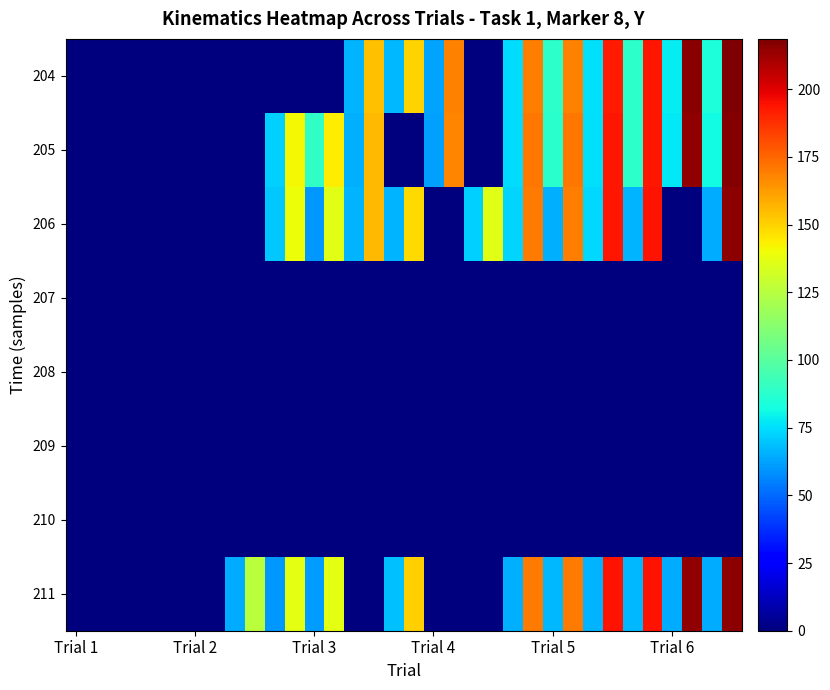

Reading left to right, list all the values displayed in this chart.

204: 0.0	0.0	0.0	0.0	0.0	0.0	0.0	0.0	0.0	0.0	0.0	0.0	0.0	0.0	66.0	154.2	66.8	149.5	63.0	168.2	0.0	0.0	74.7	169.1	88.0	168.9	75.6	192.3	88.7	193.0	78.4	216.3	83.8	218.5
205: 0.0	0.0	0.0	0.0	0.0	0.0	0.0	0.0	0.0	0.0	72.2	141.0	89.6	143.5	65.6	156.0	0.0	0.0	62.3	167.3	0.0	0.0	74.6	170.8	87.6	171.0	75.5	193.4	88.0	193.5	77.4	214.9	81.5	217.6
206: 0.0	0.0	0.0	0.0	0.0	0.0	0.0	0.0	0.0	0.0	70.5	139.2	60.3	136.5	66.4	155.7	66.5	148.3	0.0	0.0	72.4	135.8	73.3	170.1	65.6	169.5	73.9	193.0	66.5	193.9	0.0	0.0	64.3	215.5
207: 0.0	0.0	0.0	0.0	0.0	0.0	0.0	0.0	0.0	0.0	0.0	0.0	0.0	0.0	0.0	0.0	0.0	0.0	0.0	0.0	0.0	0.0	0.0	0.0	0.0	0.0	0.0	0.0	0.0	0.0	0.0	0.0	0.0	0.0
208: 0.0	0.0	0.0	0.0	0.0	0.0	0.0	0.0	0.0	0.0	0.0	0.0	0.0	0.0	0.0	0.0	0.0	0.0	0.0	0.0	0.0	0.0	0.0	0.0	0.0	0.0	0.0	0.0	0.0	0.0	0.0	0.0	0.0	0.0
209: 0.0	0.0	0.0	0.0	0.0	0.0	0.0	0.0	0.0	0.0	0.0	0.0	0.0	0.0	0.0	0.0	0.0	0.0	0.0	0.0	0.0	0.0	0.0	0.0	0.0	0.0	0.0	0.0	0.0	0.0	0.0	0.0	0.0	0.0
210: 0.0	0.0	0.0	0.0	0.0	0.0	0.0	0.0	0.0	0.0	0.0	0.0	0.0	0.0	0.0	0.0	0.0	0.0	0.0	0.0	0.0	0.0	0.0	0.0	0.0	0.0	0.0	0.0	0.0	0.0	0.0	0.0	0.0	0.0
211: 0.0	0.0	0.0	0.0	0.0	0.0	0.0	0.0	64.4	126.0	60.2	137.3	61.1	137.2	0.0	0.0	68.8	150.8	0.0	0.0	0.0	0.0	65.6	169.9	67.1	170.2	66.6	194.4	67.3	194.4	64.7	214.9	64.4	215.9